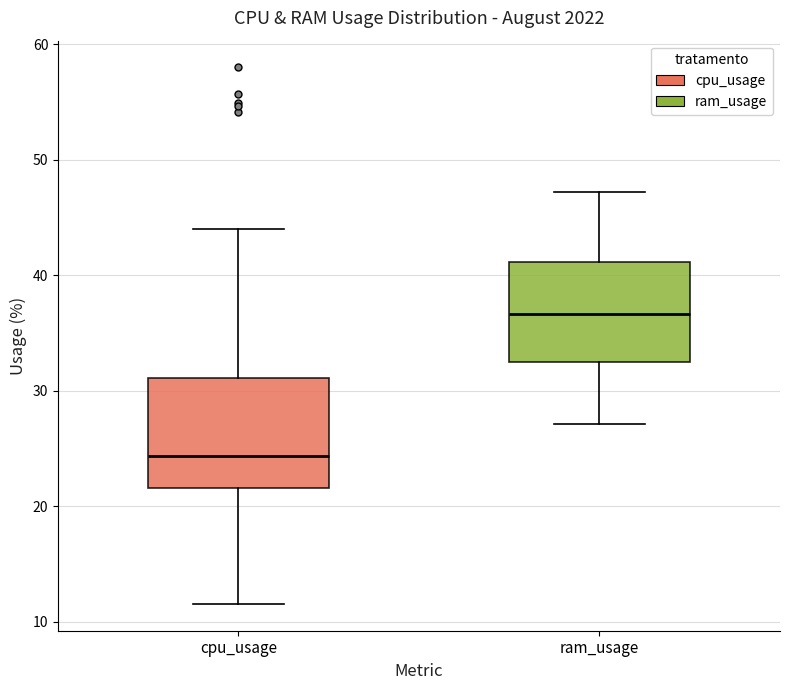

Reading left to right, read every box against the y-axis: the position of its median line, the range the box covers, and the ends of its whiskers. The values are not printed on the chart, so give them approximately, as read against the axis.

cpu_usage: median 24, box 22 to 31, whiskers 12 to 44
ram_usage: median 37, box 32 to 41, whiskers 27 to 47